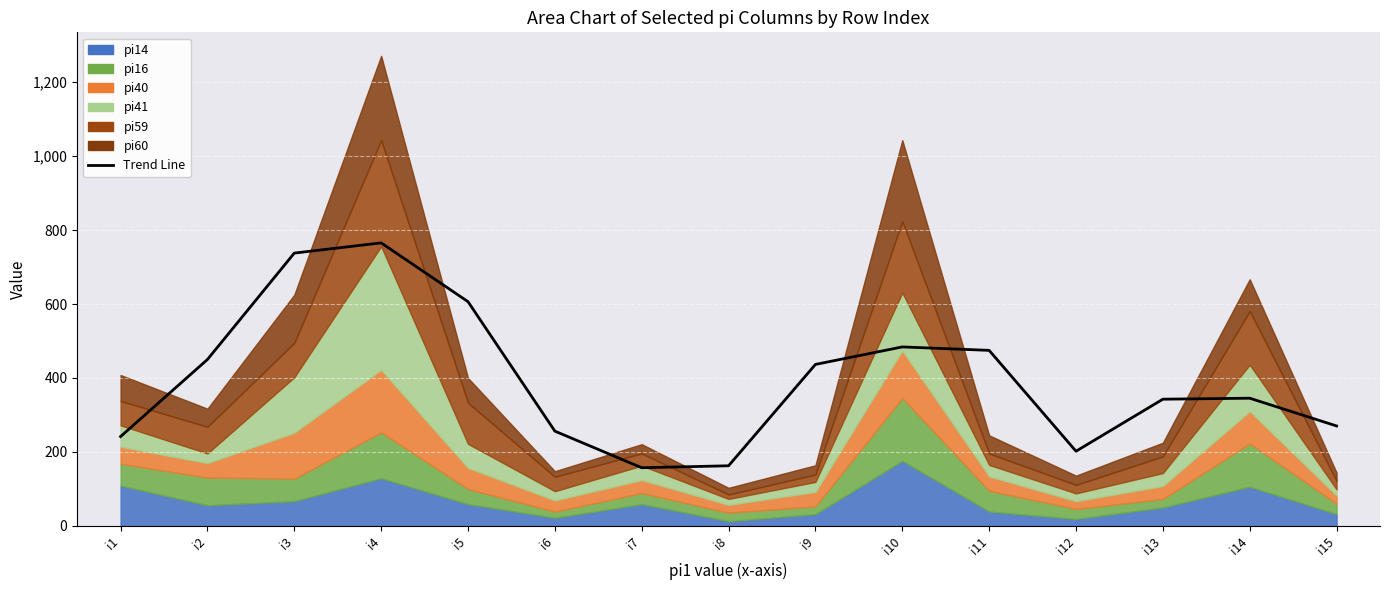

Is it true that the value at i4 is 765.3?

True